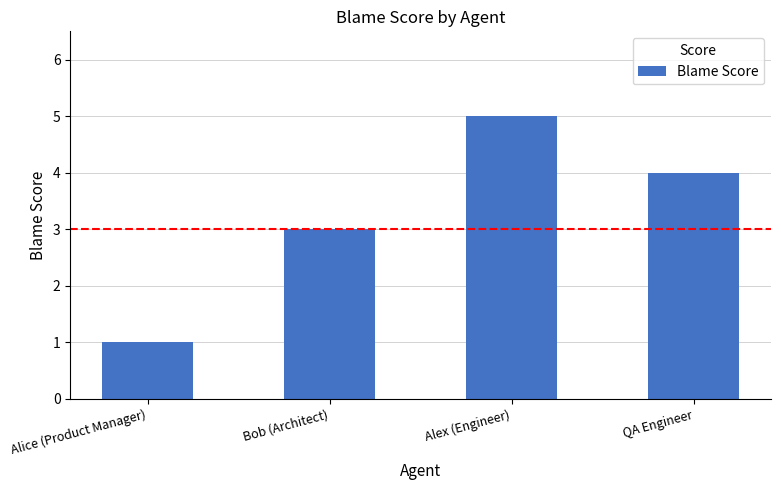

Which category has the highest value across all series?

Alex (Engineer)